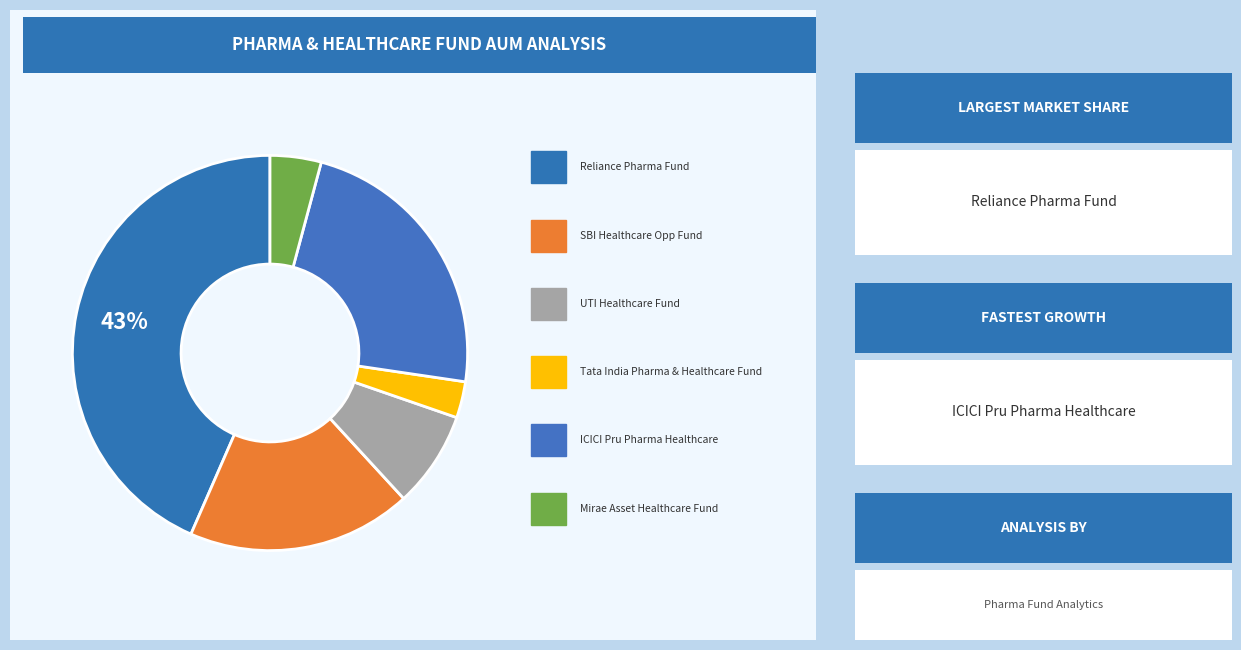

Which slice is the largest?

Reliance Pharma Fund